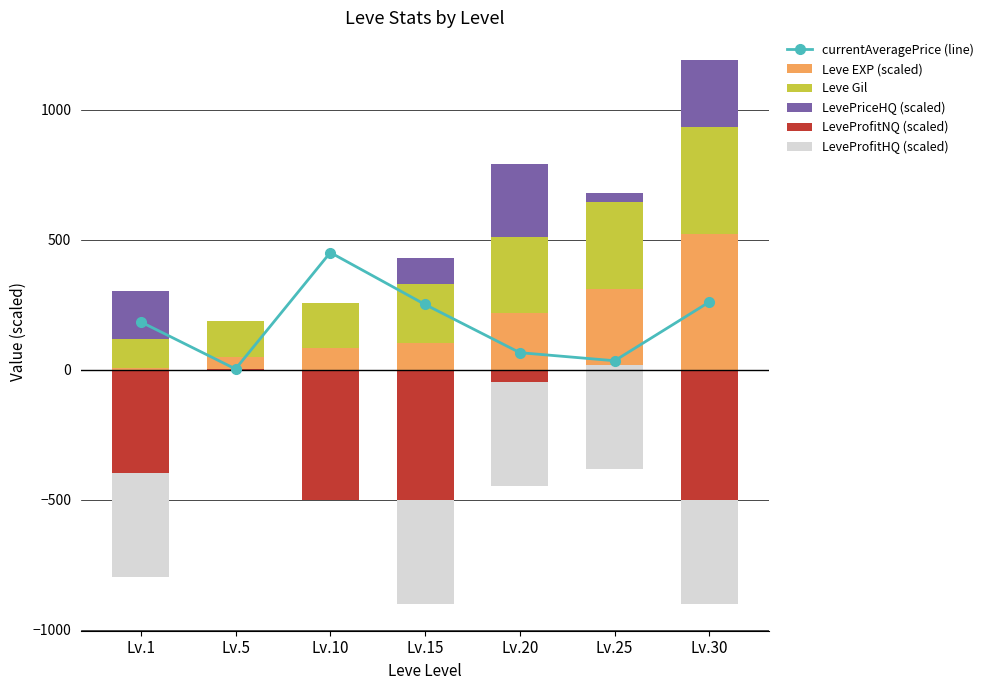

Reading right to left, extract all data points from this chart.

currentAveragePrice (line): 260.0	33.7	64.8	250.1	450.0	2.0	183.2
Leve EXP (scaled): 522.2	308.2	216.0	101.0	84.3	46.6	6.3
Leve Gil: 410.0	336.0	295.0	226.0	170.0	140.0	112.0
LevePriceHQ (scaled): 260.0	35.0	280.3	100.0	0.0	0.0	183.2
LeveProfitNQ (scaled): -500.0	18.6	-48.0	-500.0	-500.0	2.0	-397.3
LeveProfitHQ (scaled): -400.0	-400.0	-400.0	-400.0	0.0	0.0	-400.0